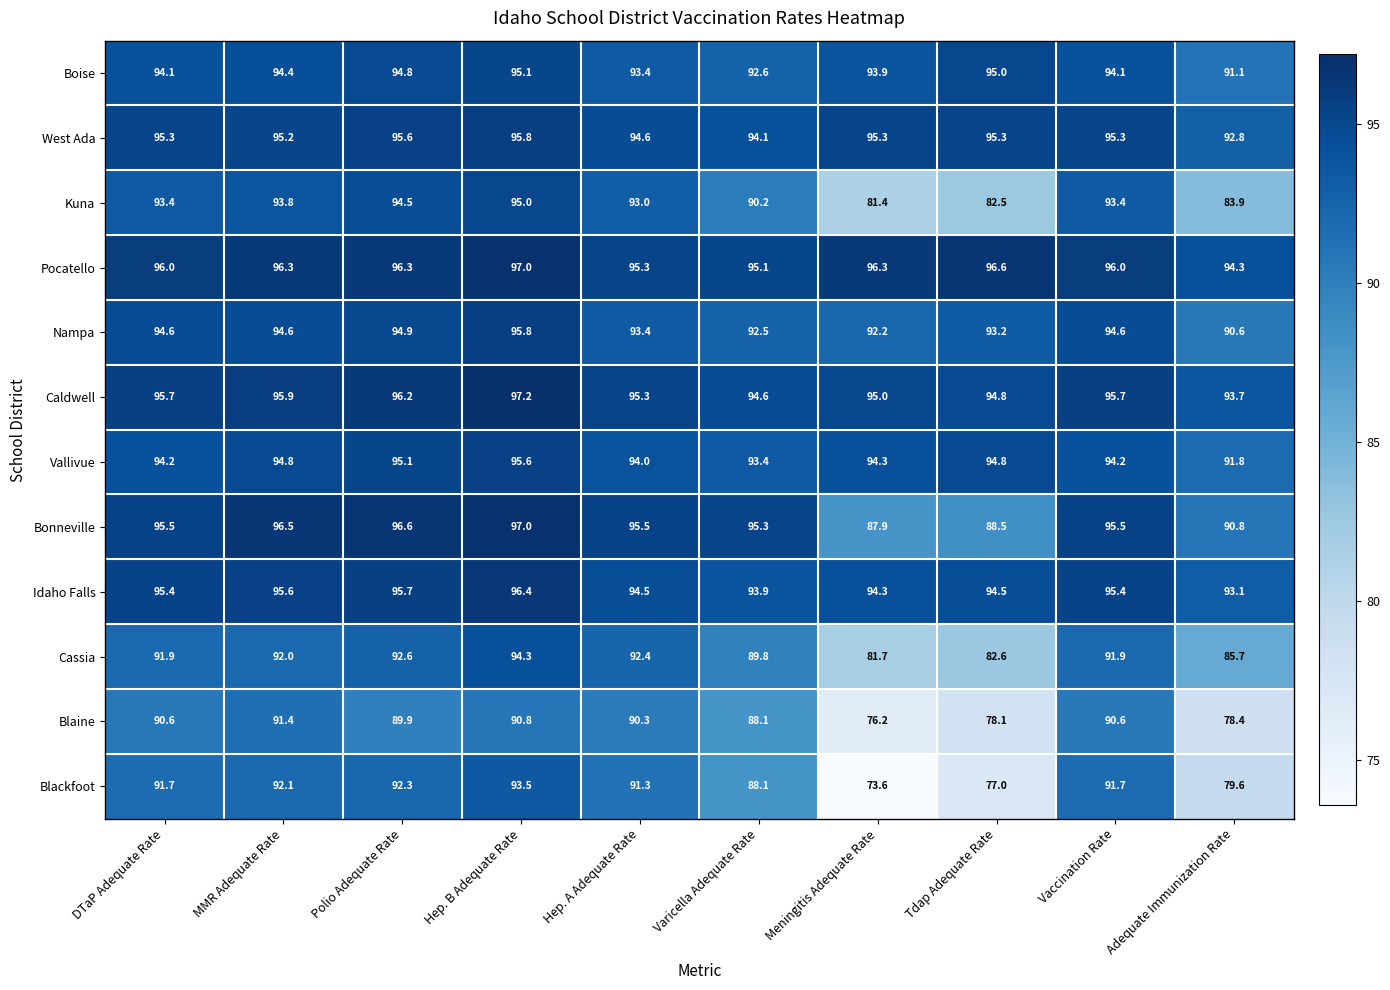

Is the value of Cassia at Hep. B Adequate Rate greater than the value of Blackfoot at Vaccination Rate?

Yes